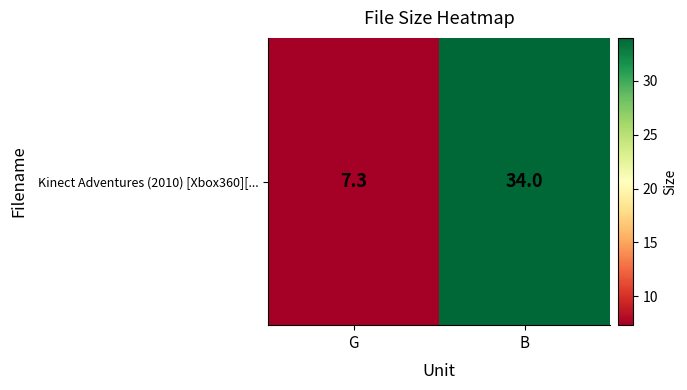

True or false: the data shows 7.3 at G.

True